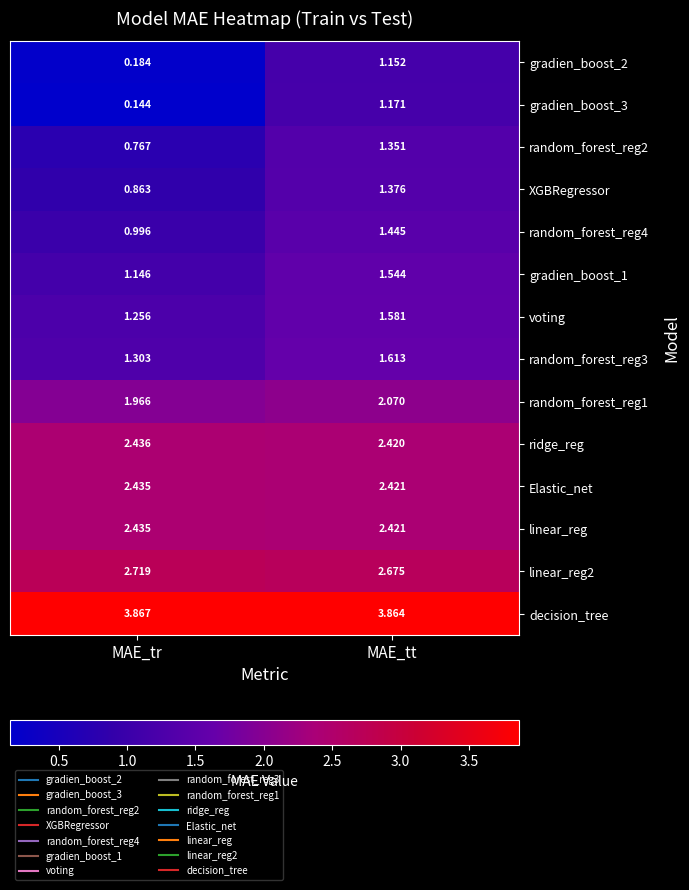

At which category does the chart reach its peak across all series?

MAE_tr